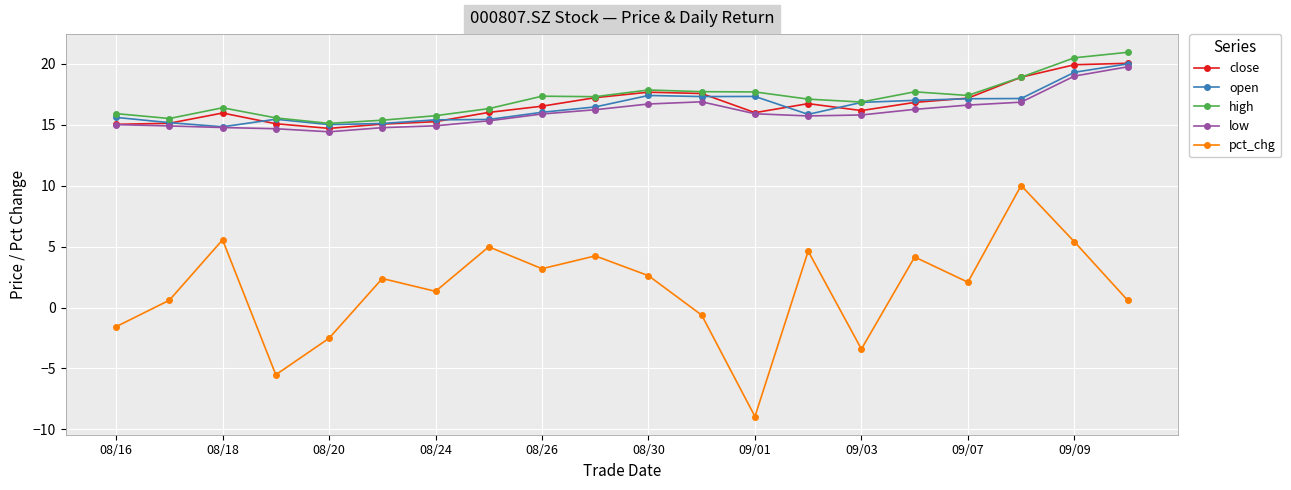

What are all the series names shown in the legend?

close, open, high, low, pct_chg